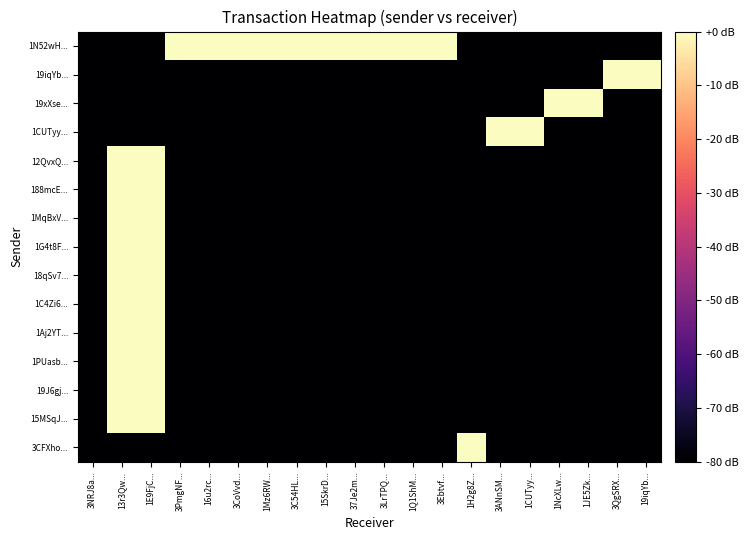

Between 37Je2m... and 1NcXLw..., which is larger?

37Je2m...